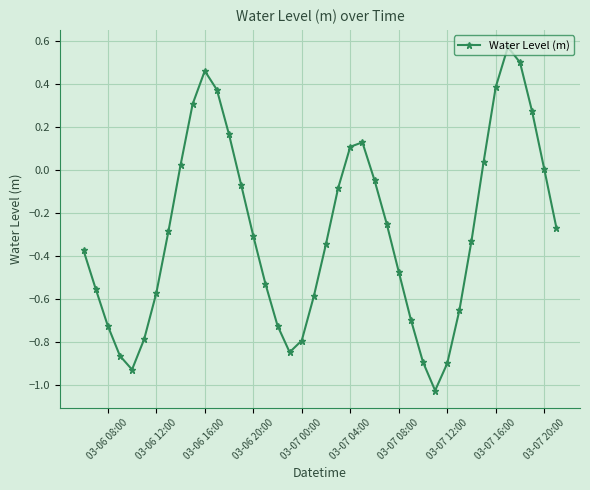

What is the difference between the maximum and minimum values?

1.6